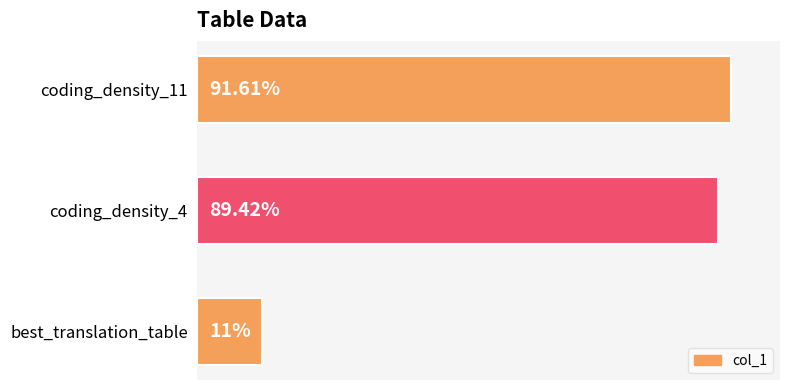

List the labels in order of value, smallest first.

best_translation_table, coding_density_4, coding_density_11